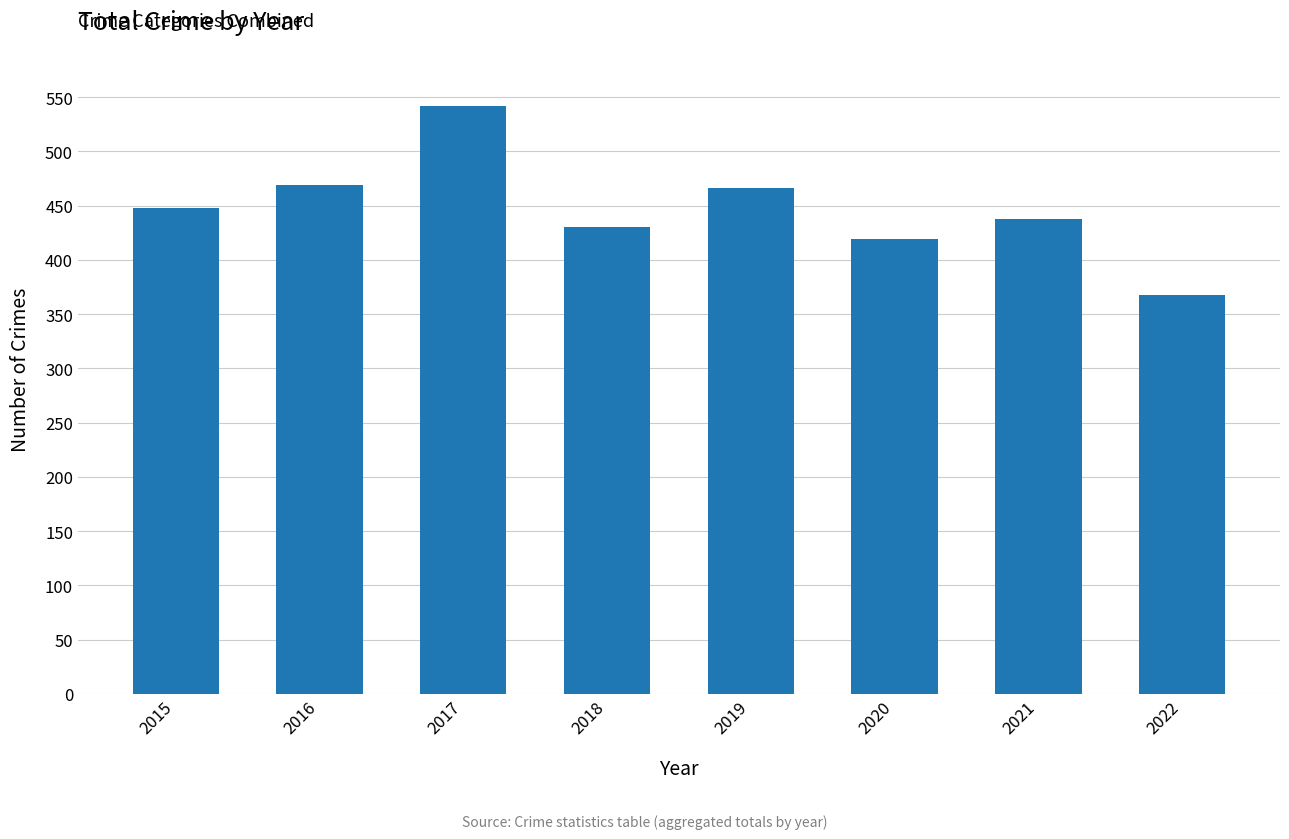

What is the change in value from 2018 to 2019?

+36